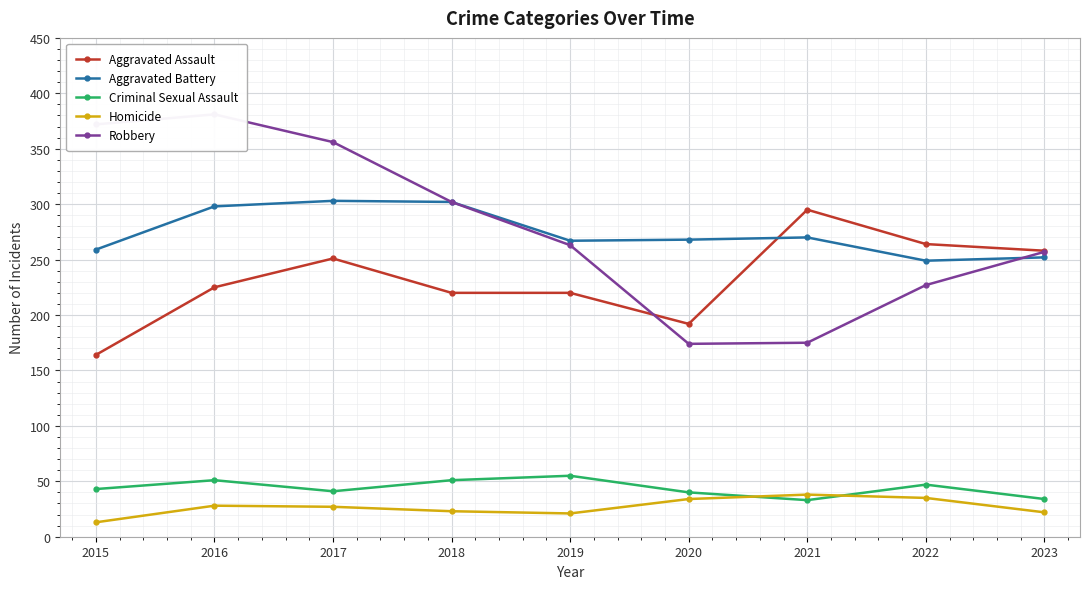

How many lines are shown in the chart?

5